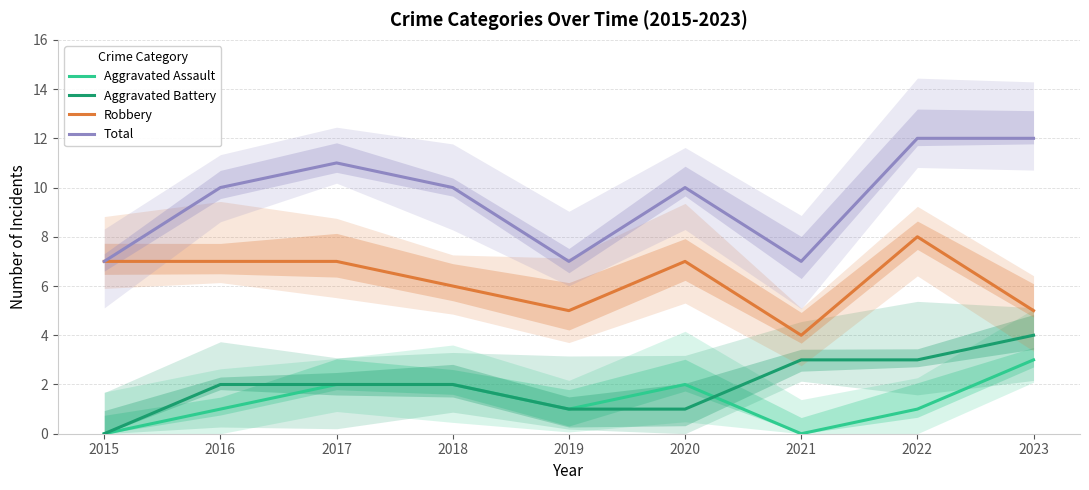

Which series changed the most between 2015 and 2016?

Total